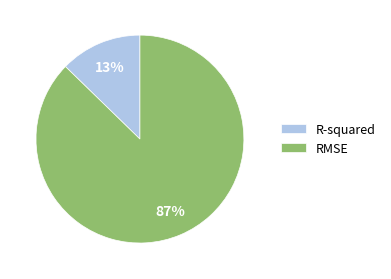

Is there a majority slice in this chart?

Yes